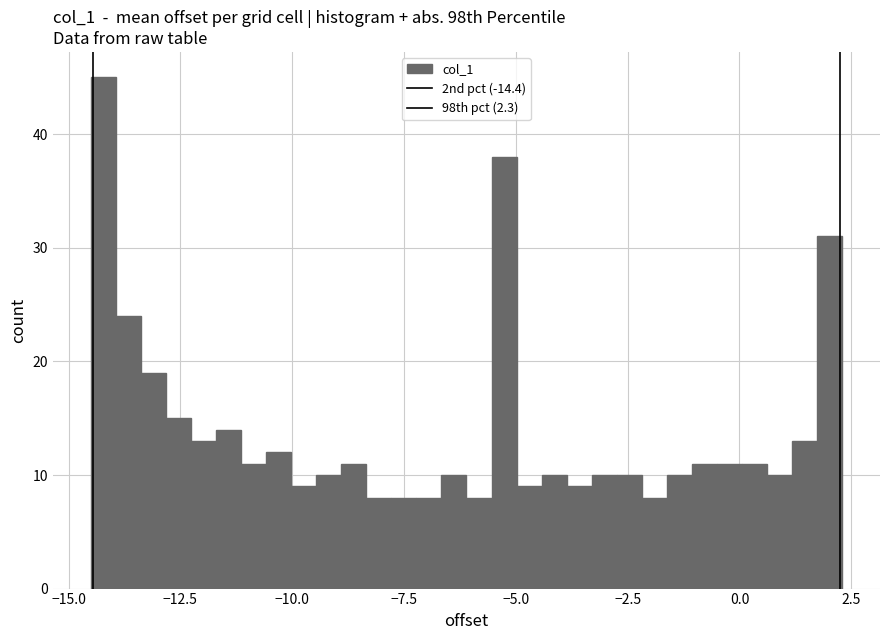

Around what value on the x-axis is the tallest bar? Give the approximate position of its centre, as read against the axis.

-14.0